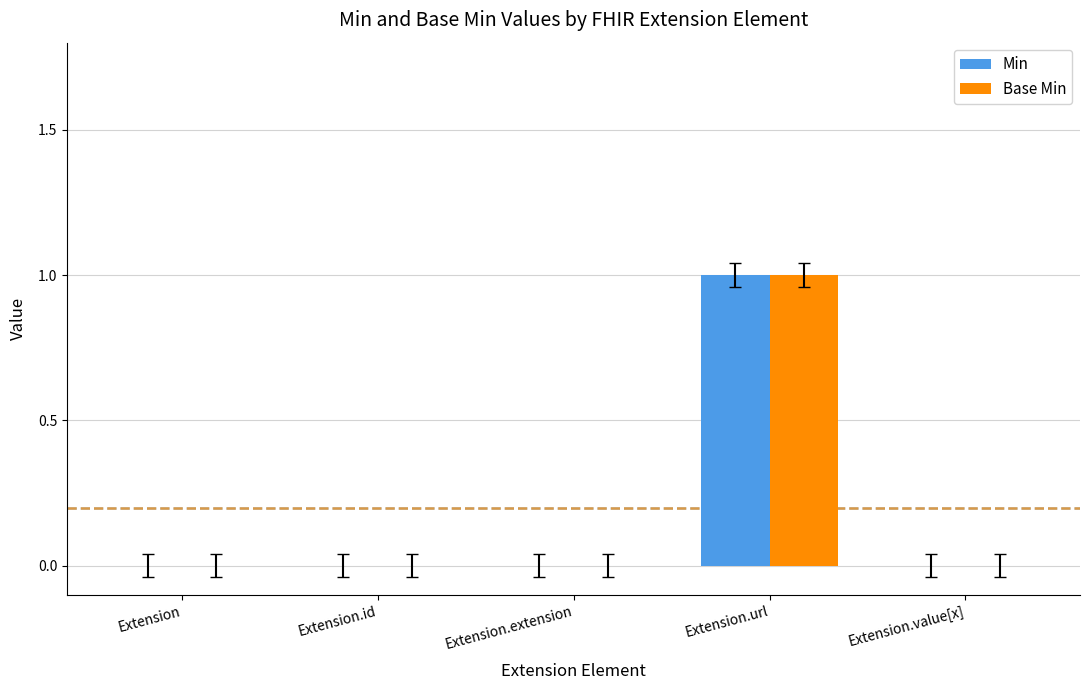

At which label does Base Min reach its peak?

Extension.url